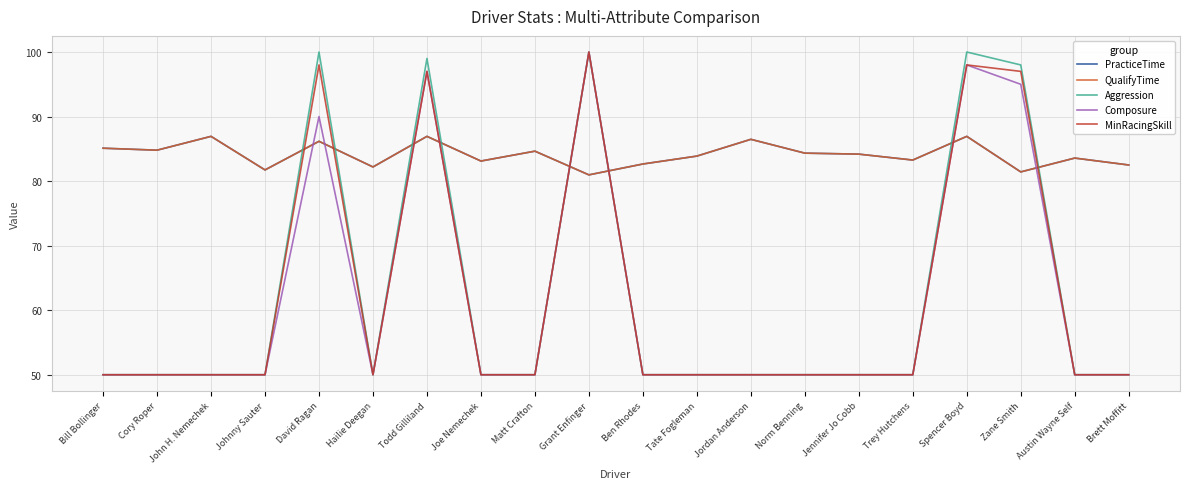

Which category has the lowest value across all series?

Bill Bollinger